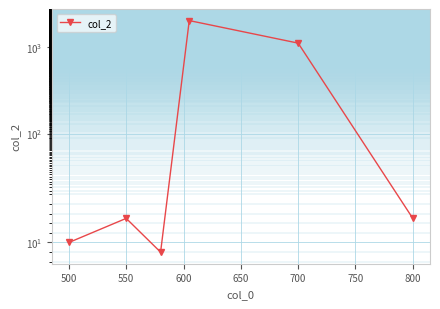

What is the average value?

525